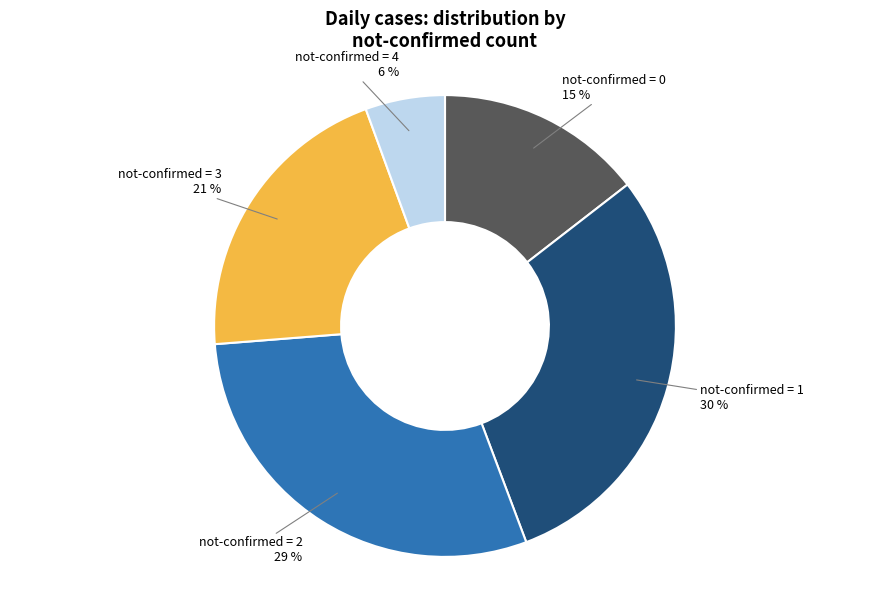

Is the sum of not-confirmed = 3 and not-confirmed = 0 greater than half?

No